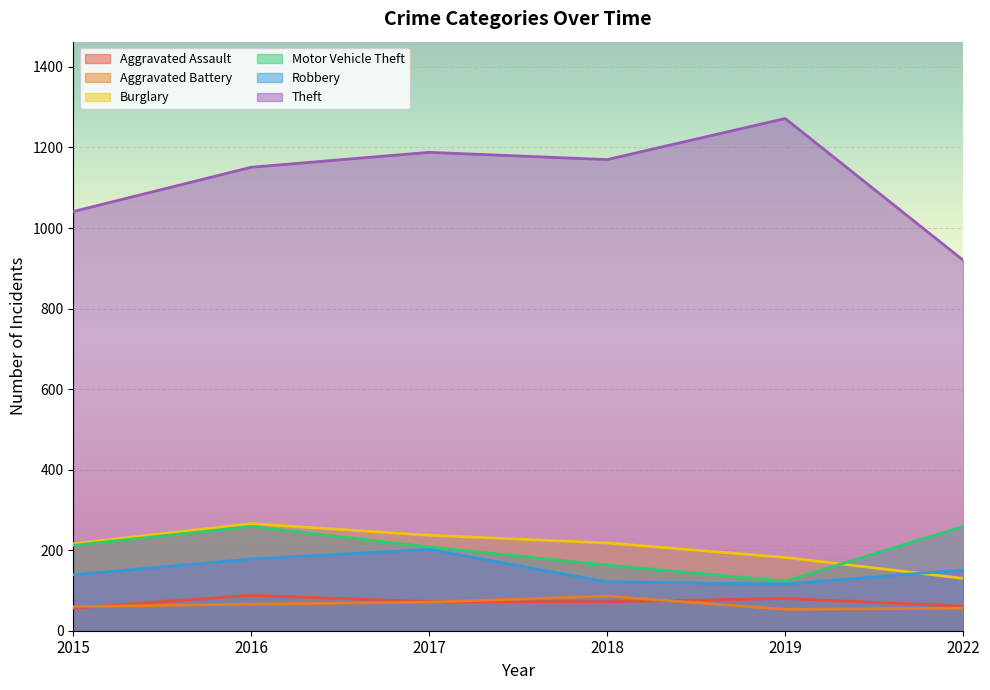

Is it true that Motor Vehicle Theft equals 259 at 2022?

True